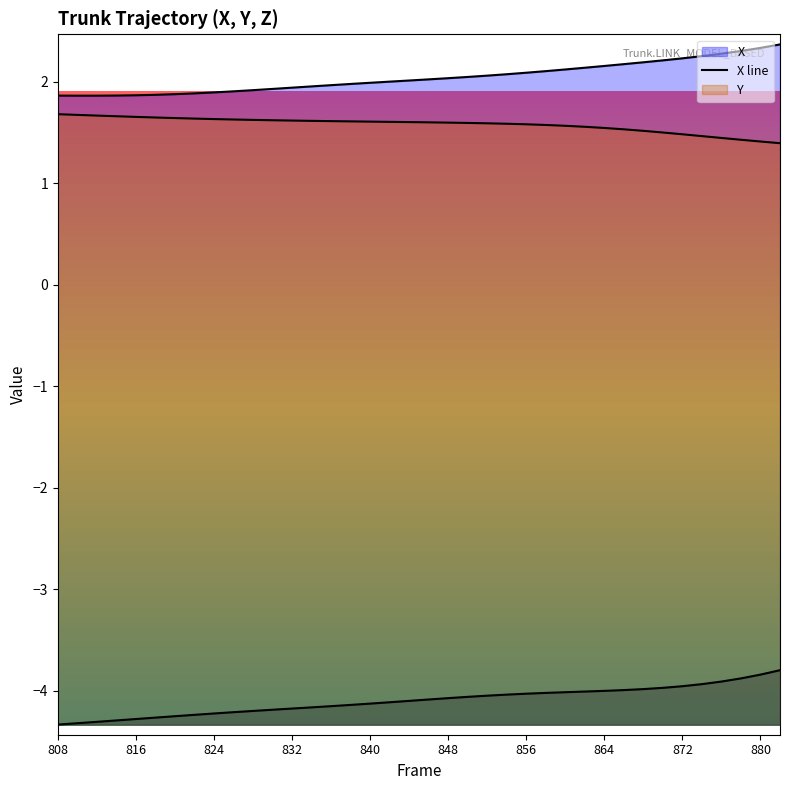

What is the smallest value displayed?

-4.3